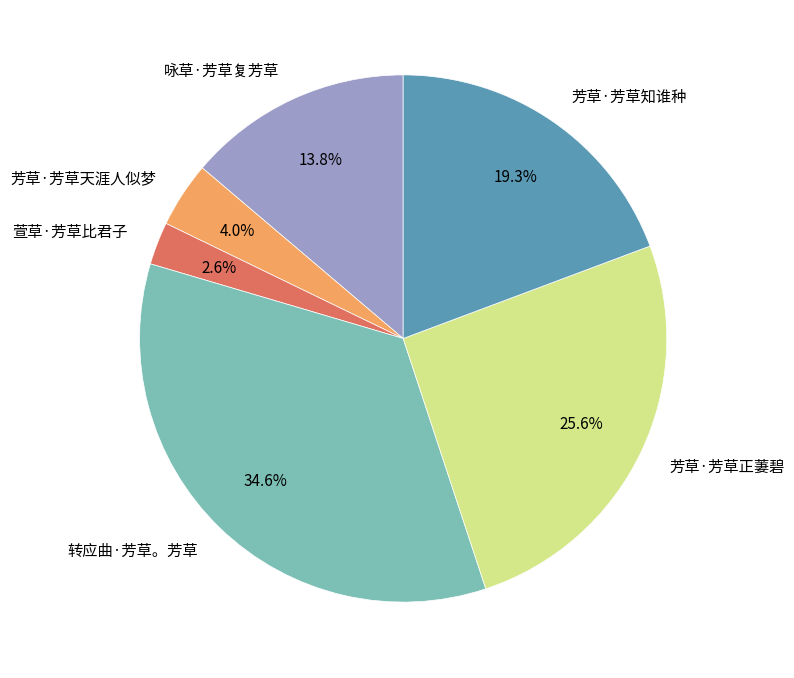

Combined, do 芳草·芳草知谁种 and 萱草·芳草比君子 account for over 50%?

No